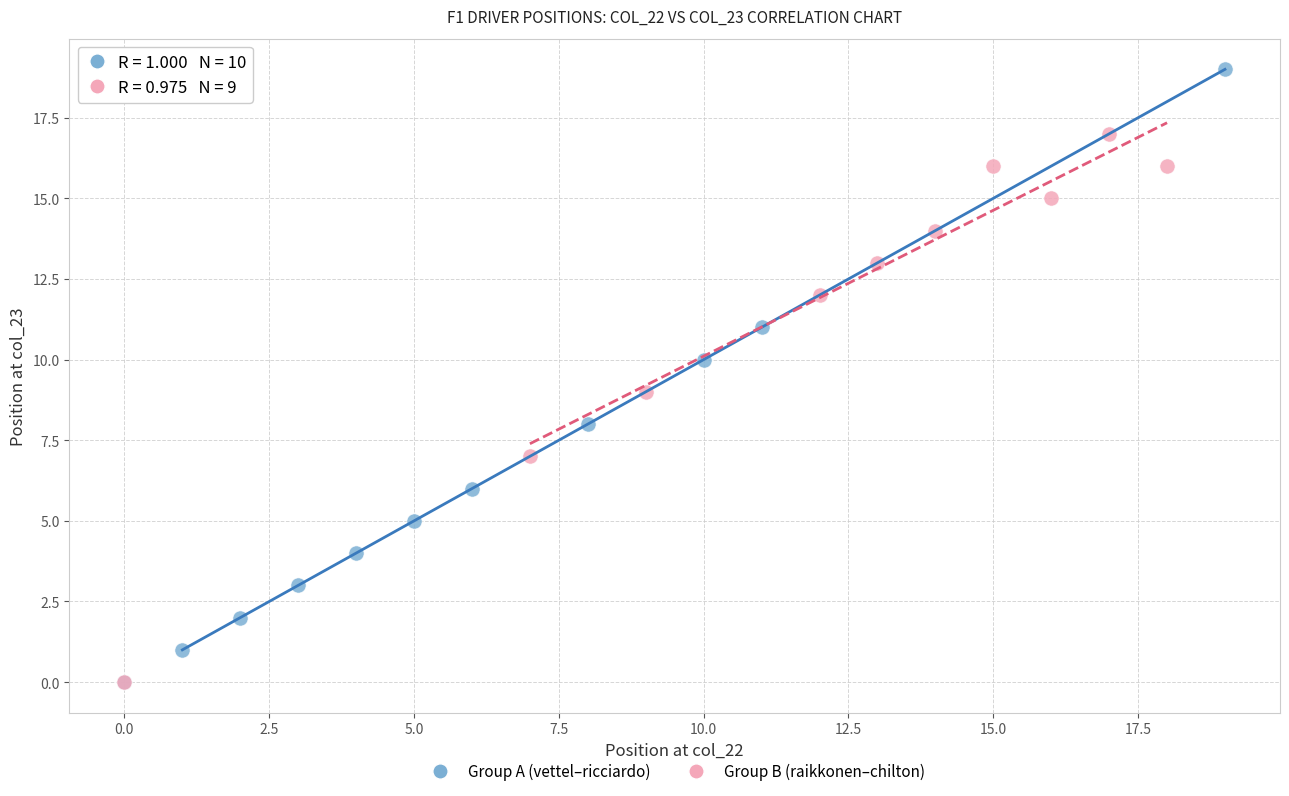

Which series reaches the maximum Y coordinate?

Group A (vettel–ricciardo)